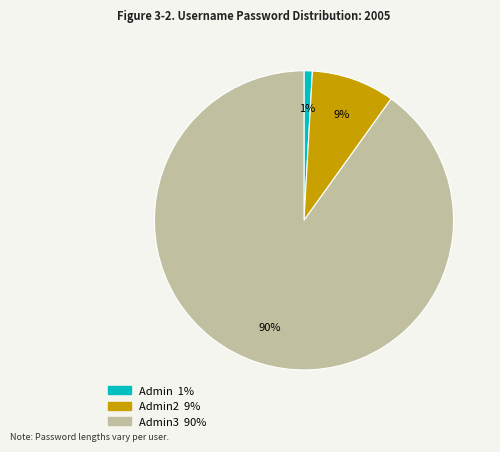

Is there a majority slice in this chart?

Yes